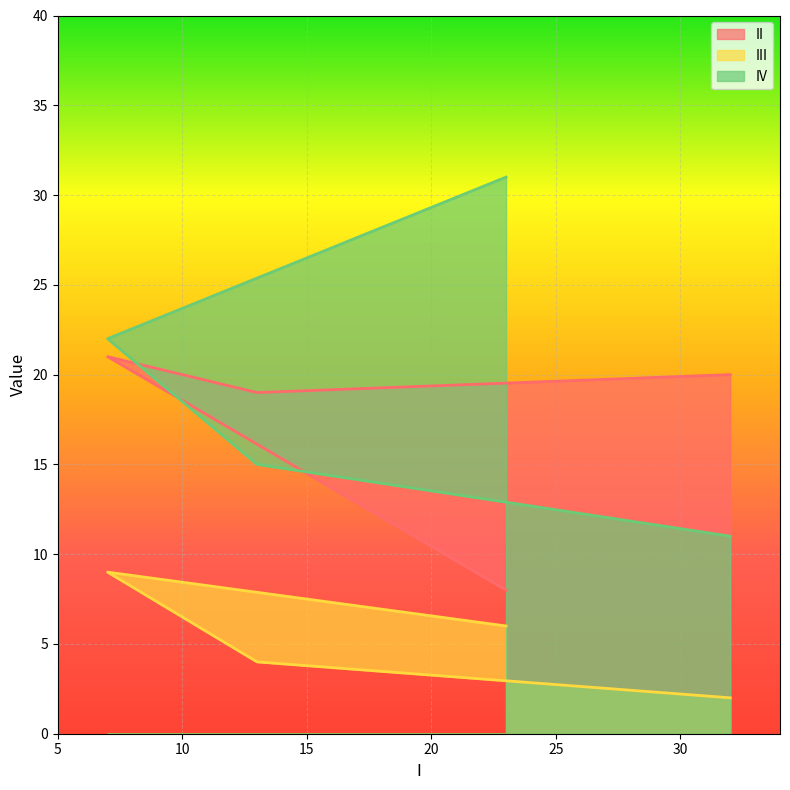

What is the sum of all IV values?

79